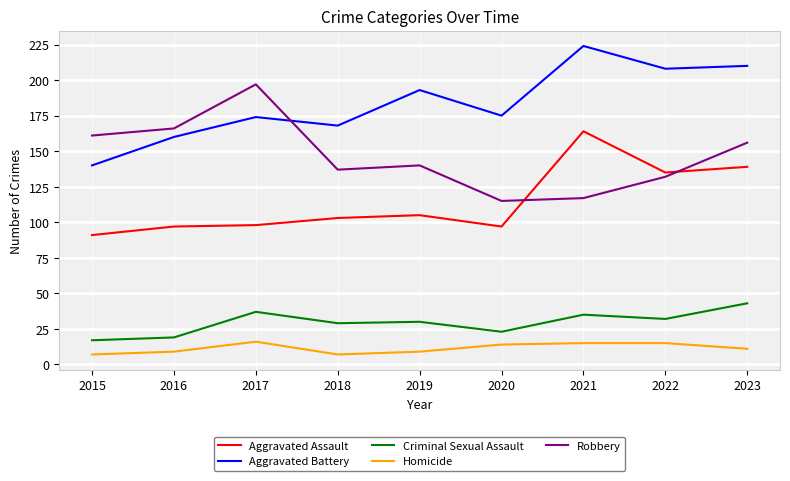

True or false: Robbery has a value of 197 at 2017.

True